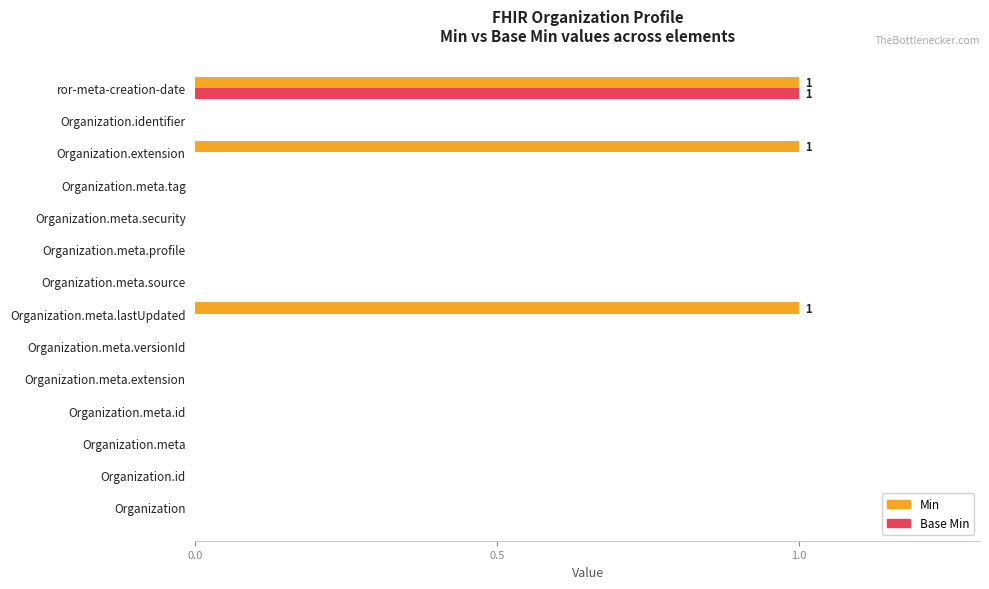

Is it true that Min equals 0 at Organization.meta.versionId?

True